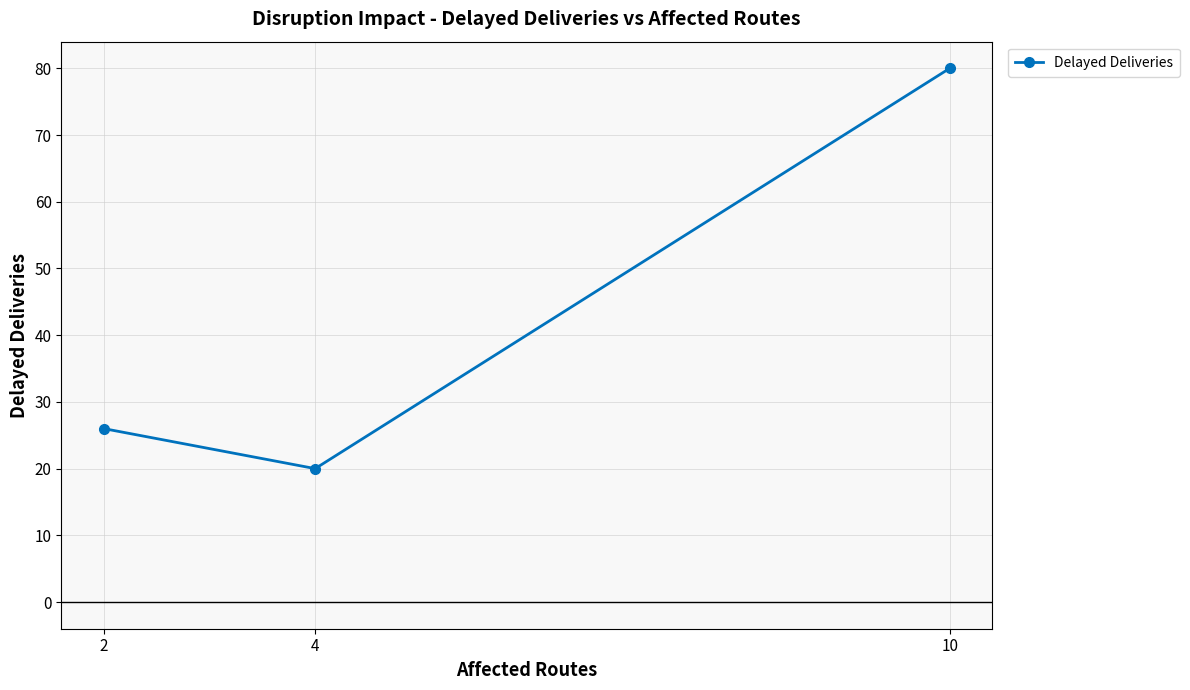

Is it true that the value at 10 is 80?

True